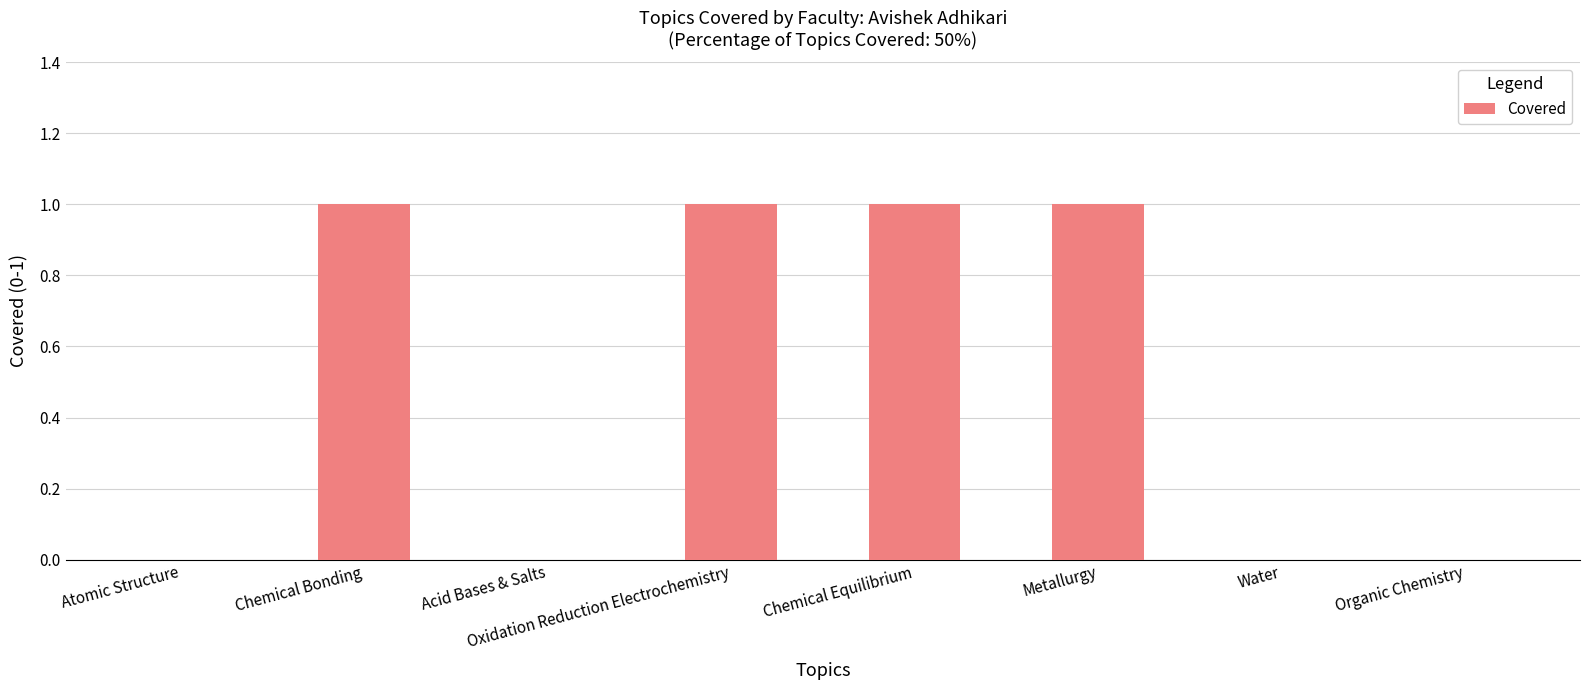

Does the chart contain stacked bars?

No